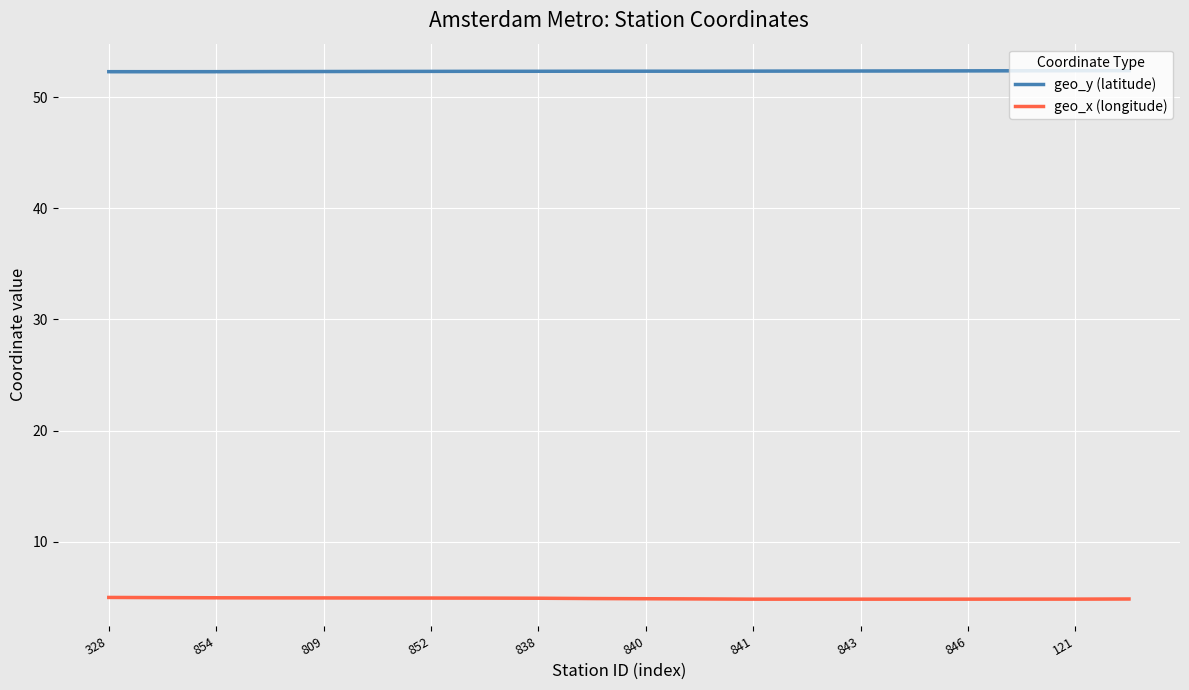

True or false: geo_y (latitude) has a value of 52.4 at 121.

True